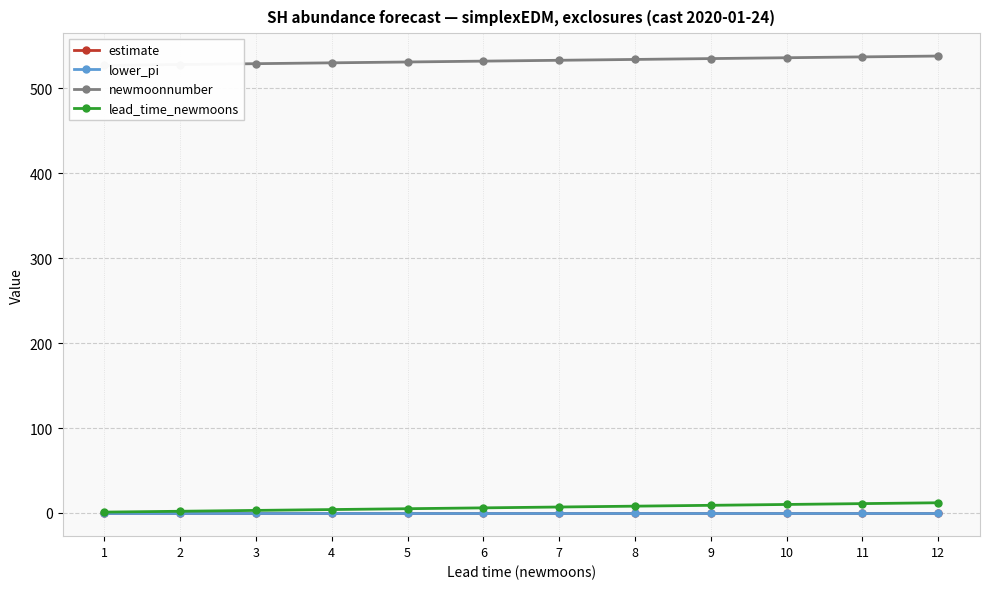

Is the value of newmoonnumber at 2 greater than the value of estimate at 2?

Yes